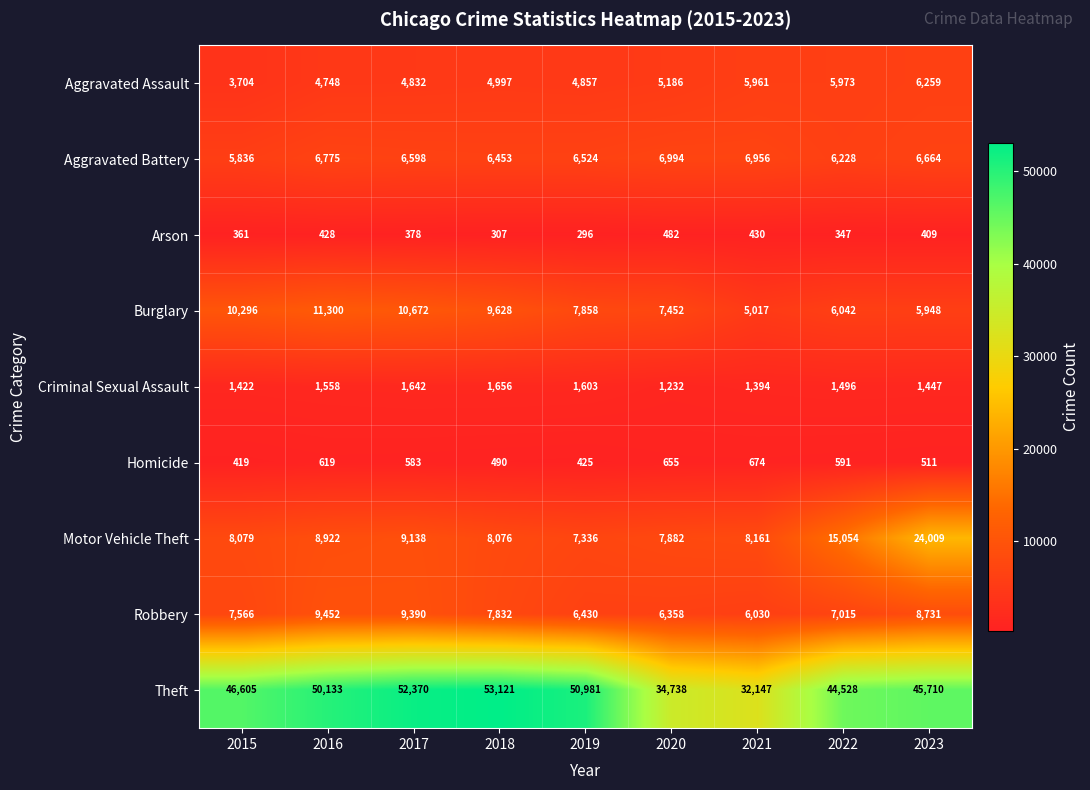

Is the value of Robbery at 2022 greater than the value of Arson at 2021?

Yes